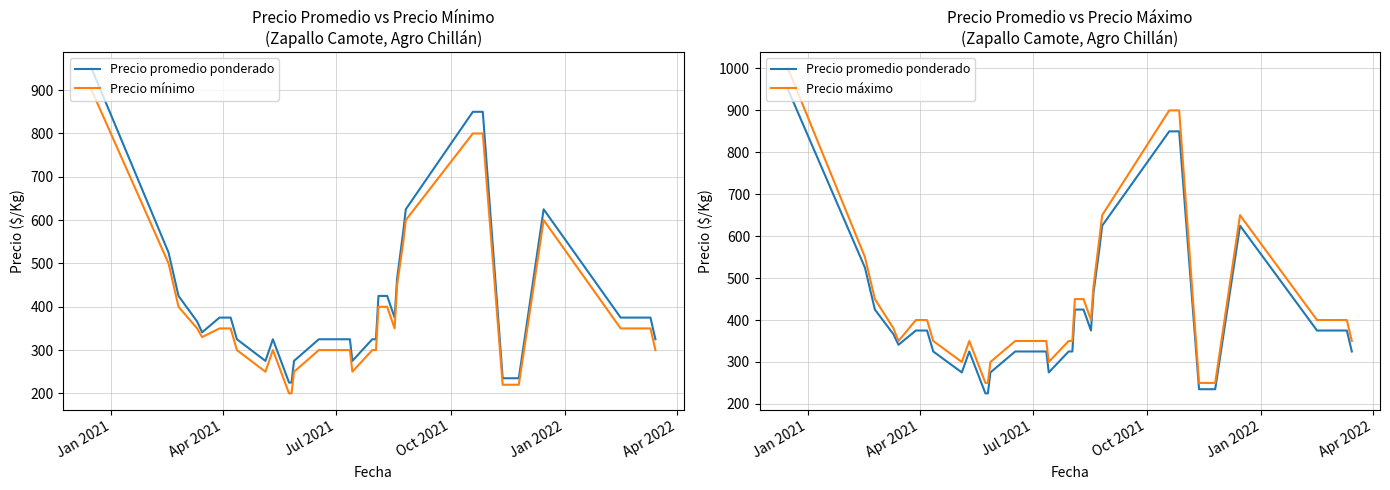

True or false: Precio mínimo and Precio máximo intersect in this chart.

False